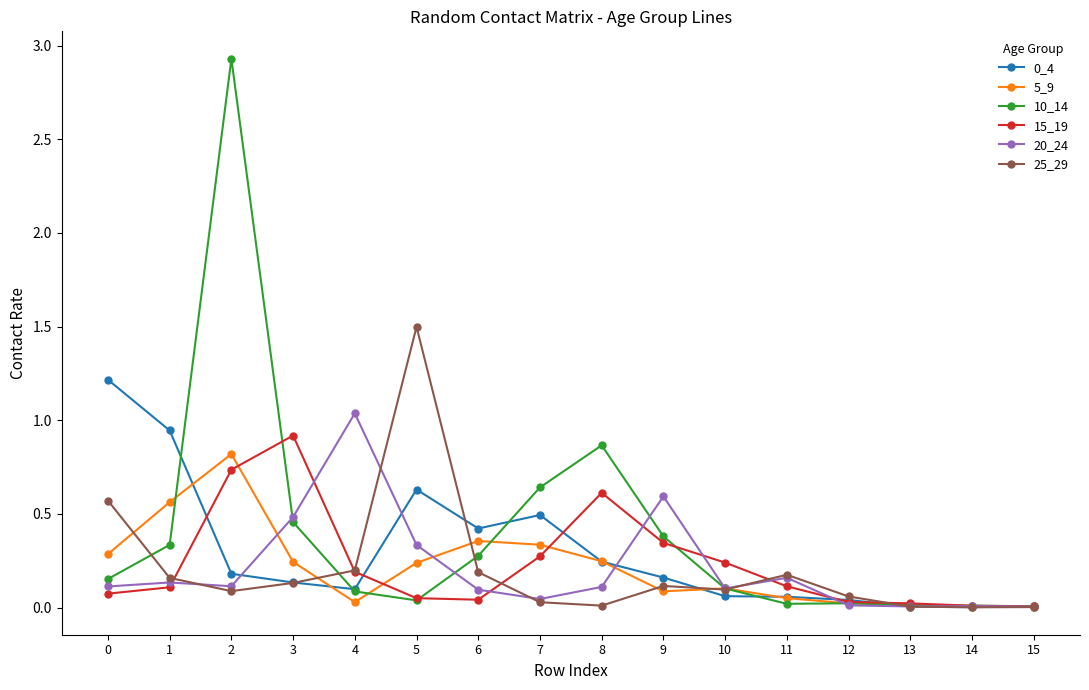

The 20_24 series shows 0.1 at 1. True or false?

True